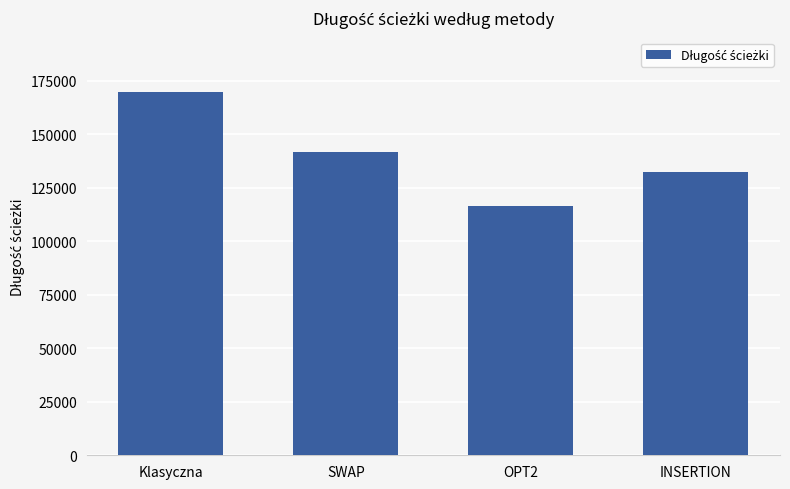

Where is the data nearest to the value 143092?

SWAP